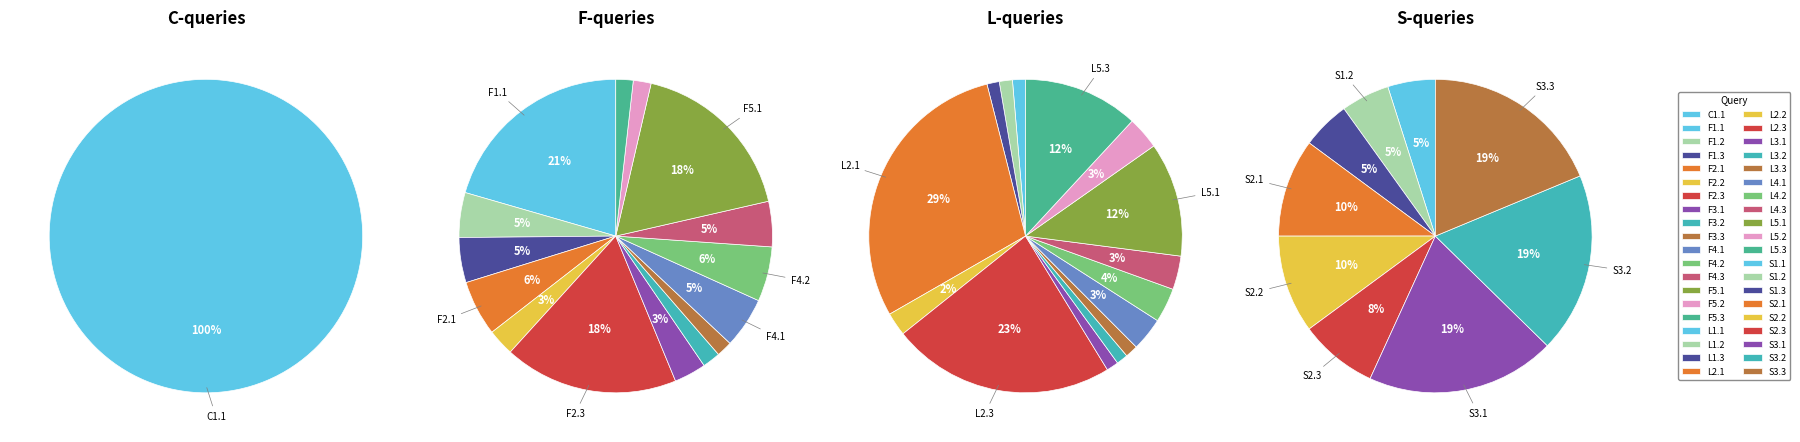

Which category has the biggest portion of the pie?

C1.1